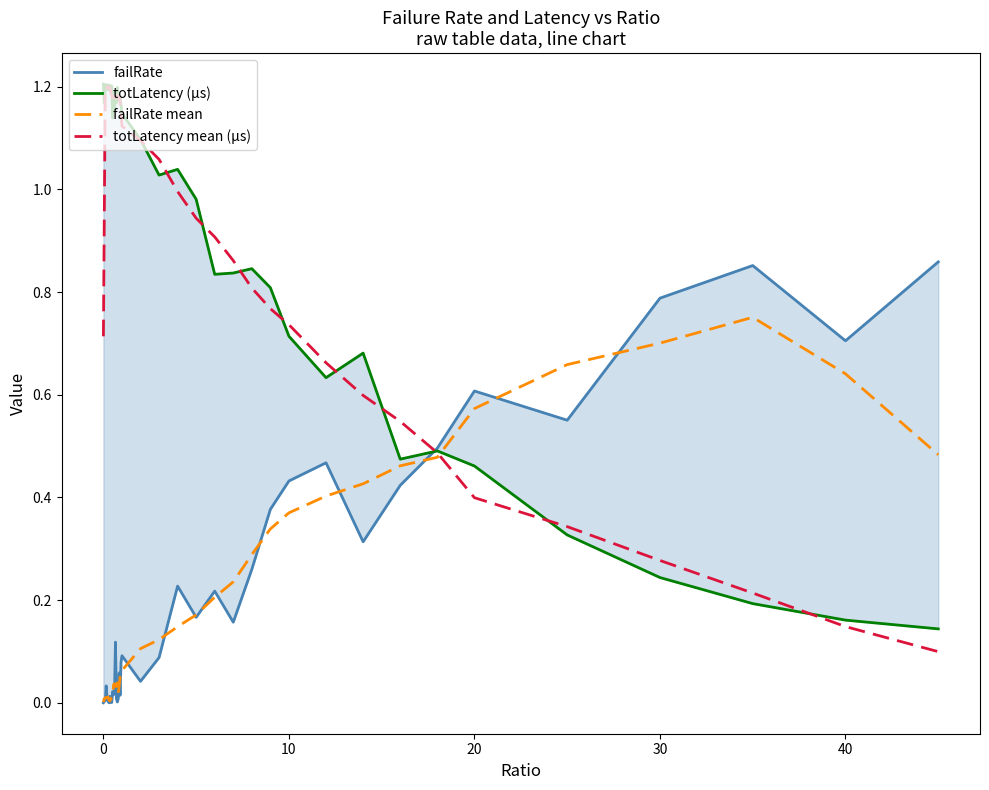

Reading left to right, transcribe all the data shown in this chart.

failRate: 0.0	0.0	0.0	0.0	0.0	0.0	0.0	0.0	0.0	0.0	0.0	0.0	0.0	0.1	0.0	0.0	0.0	0.1	0.0	0.1	0.1	0.0	0.1	0.2	0.2	0.2	0.2	0.3	0.4	0.4	0.5	0.3	0.4	0.5	0.6	0.6	0.8	0.9	0.7	0.9
totLatency (µs): 1.2	1.2	1.2	1.2	1.2	1.2	1.2	1.2	1.2	1.2	1.1	1.2	1.2	1.2	1.2	1.2	1.2	1.2	1.2	1.2	1.1	1.1	1.0	1.0	1.0	0.8	0.8	0.8	0.8	0.7	0.6	0.7	0.5	0.5	0.5	0.3	0.2	0.2	0.2	0.1
failRate mean: 0.0	0.0	0.0	0.0	0.0	0.0	0.0	0.0	0.0	0.0	0.0	0.0	0.0	0.0	0.0	0.0	0.0	0.0	0.1	0.1	0.1	0.1	0.1	0.1	0.2	0.2	0.2	0.3	0.3	0.4	0.4	0.4	0.5	0.5	0.6	0.7	0.7	0.8	0.6	0.5
totLatency mean (µs): 0.7	1.0	1.2	1.2	1.2	1.2	1.2	1.2	1.2	1.2	1.2	1.2	1.2	1.2	1.2	1.2	1.2	1.2	1.2	1.2	1.1	1.1	1.1	1.0	0.9	0.9	0.9	0.8	0.8	0.7	0.7	0.6	0.5	0.5	0.4	0.3	0.3	0.2	0.1	0.1